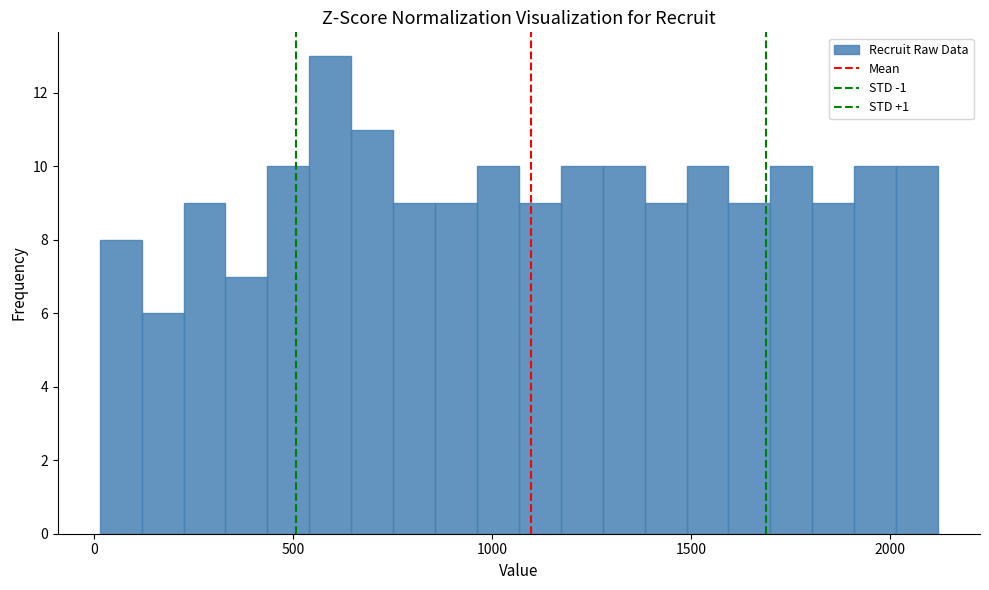

Read against the x-axis, roughly where is the centre of the tallest bar?

600